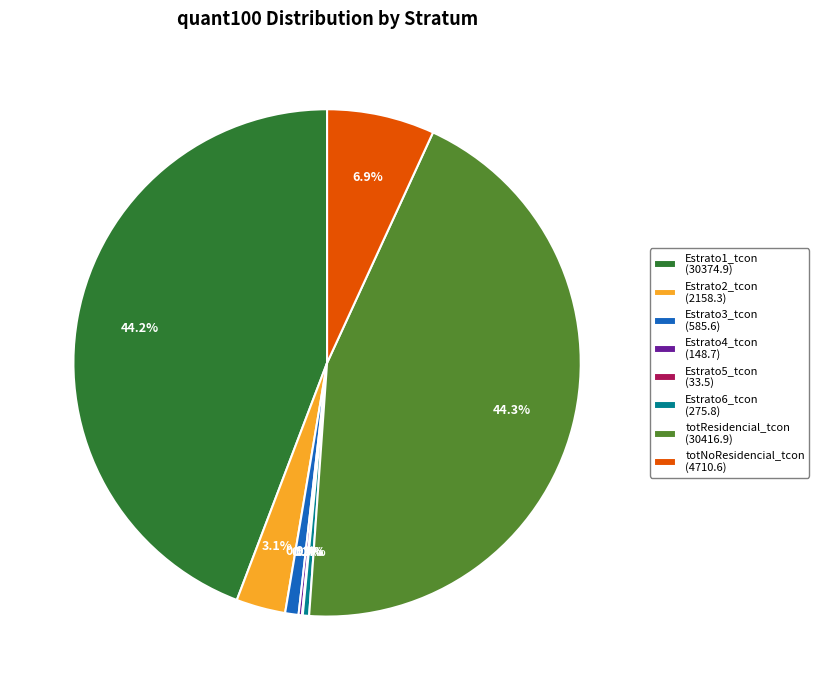

Does any single category account for the majority?

No